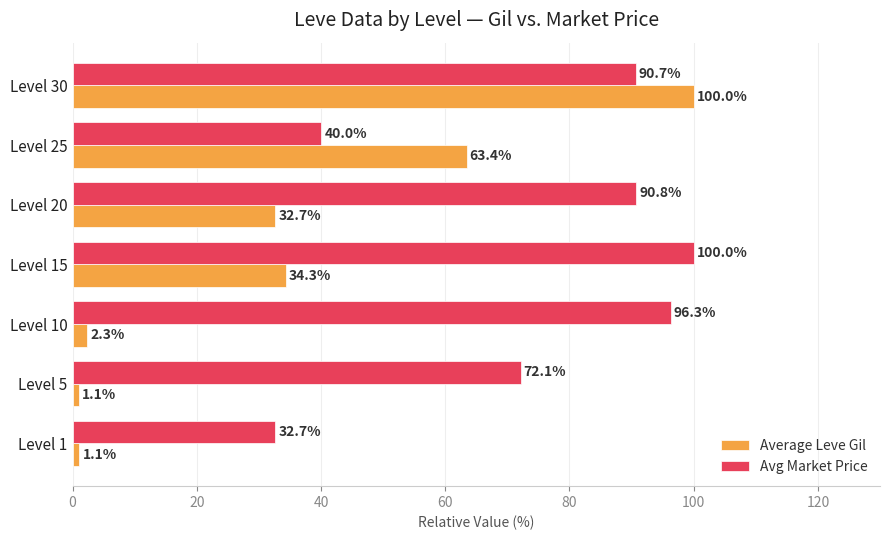

At which label is Average Leve Gil closest to 50?

Level 25